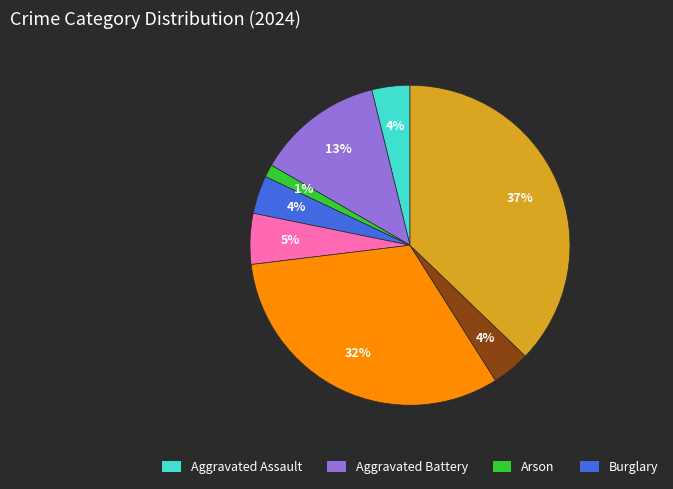

Count the number of slices in the pie.

8